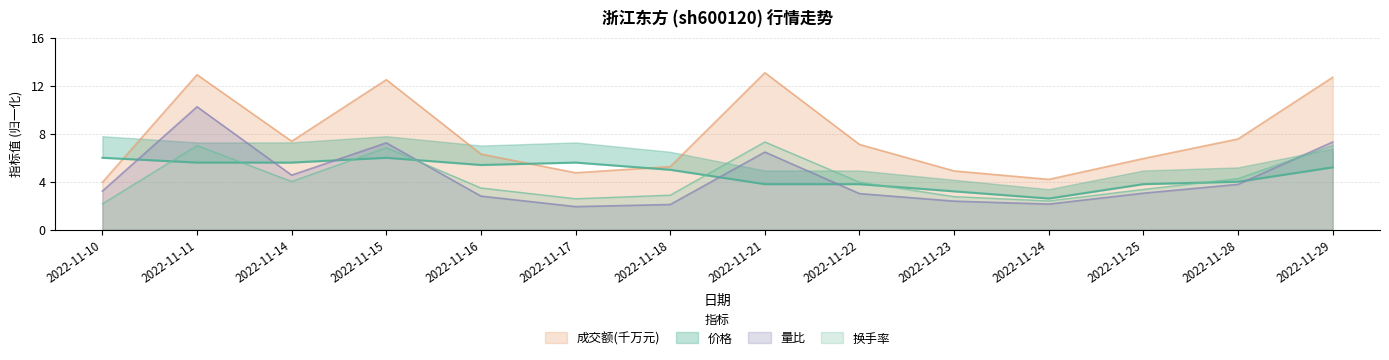

The 量比 series shows 3.5 at 2022-11-23. True or false?

False